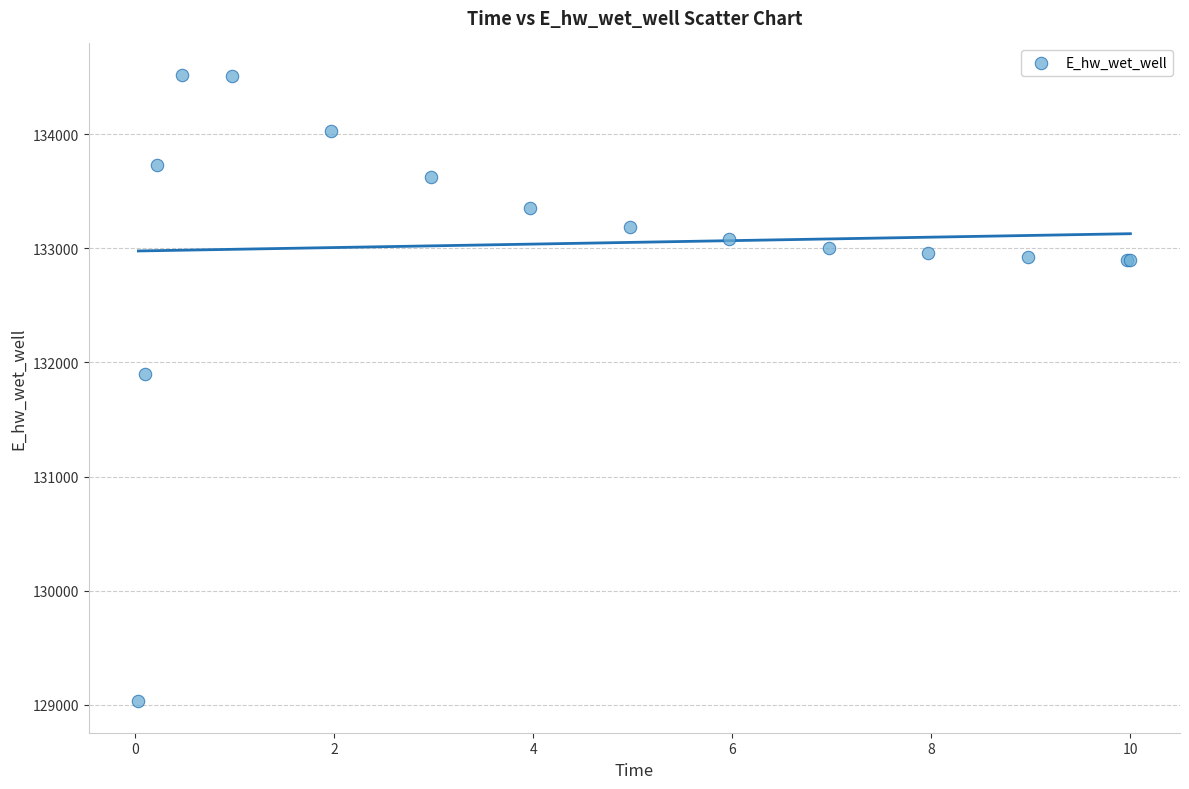

What Y value in the scatter plot is closest to 131775?

131894.2